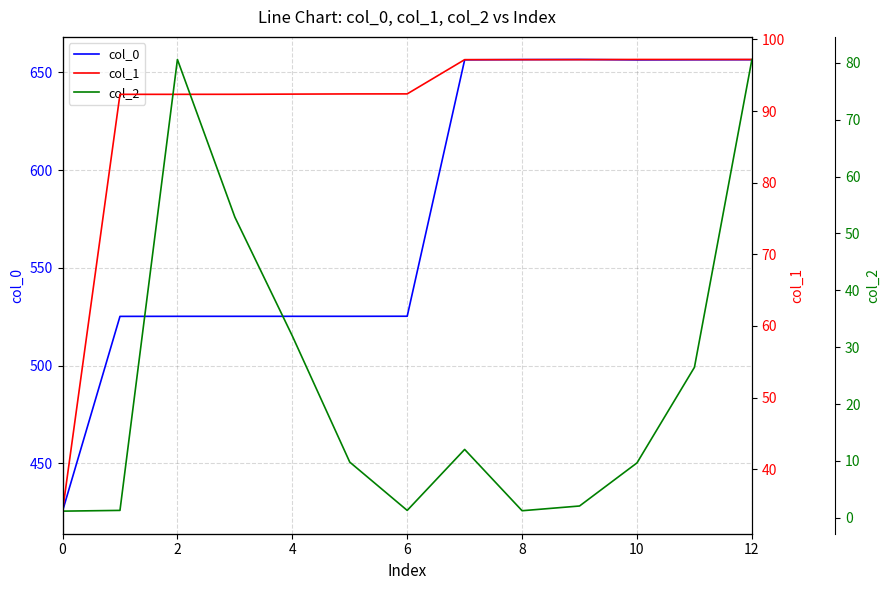

What is the total value across all series at 0?

460.9